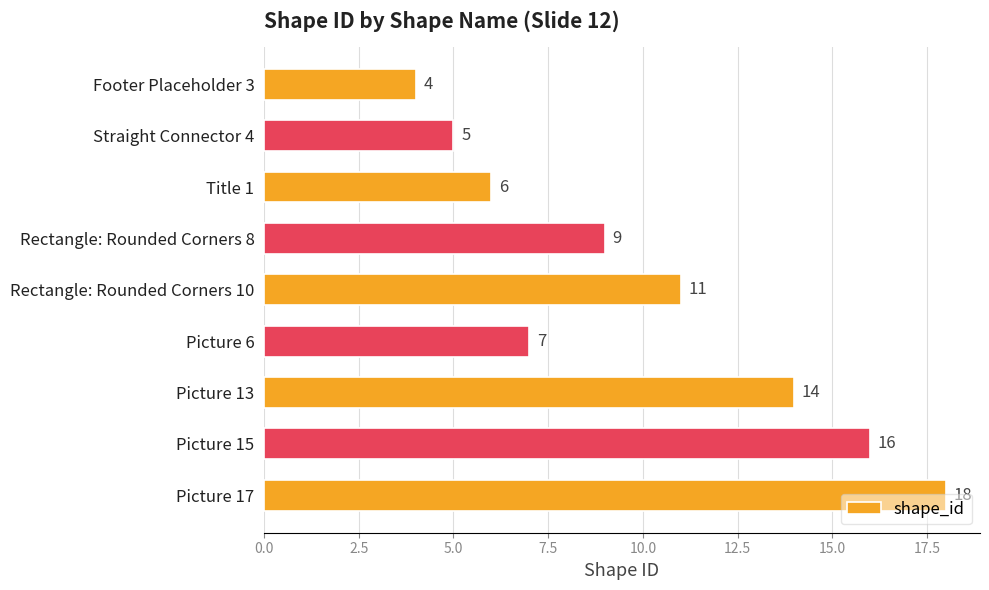

Is it true that the value at Picture 15 is 27?

False